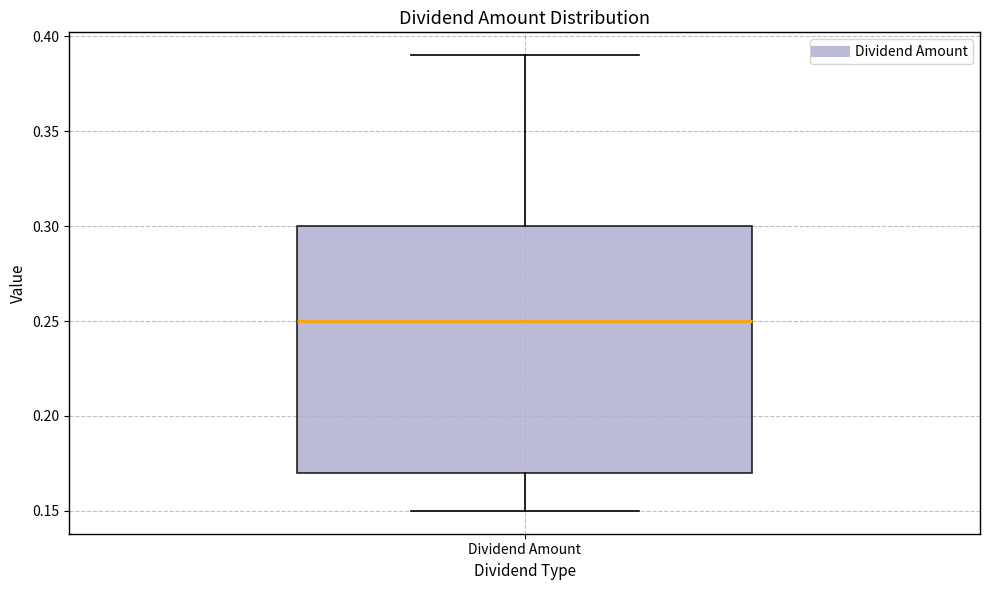

Read this box plot against the y-axis: the position of the median line, the range covered by the box, and the ends of both whiskers. The values are not printed on the chart, so give them approximately, as read against the axis.

median 0.25, box 0.17 to 0.30, whiskers 0.15 to 0.39